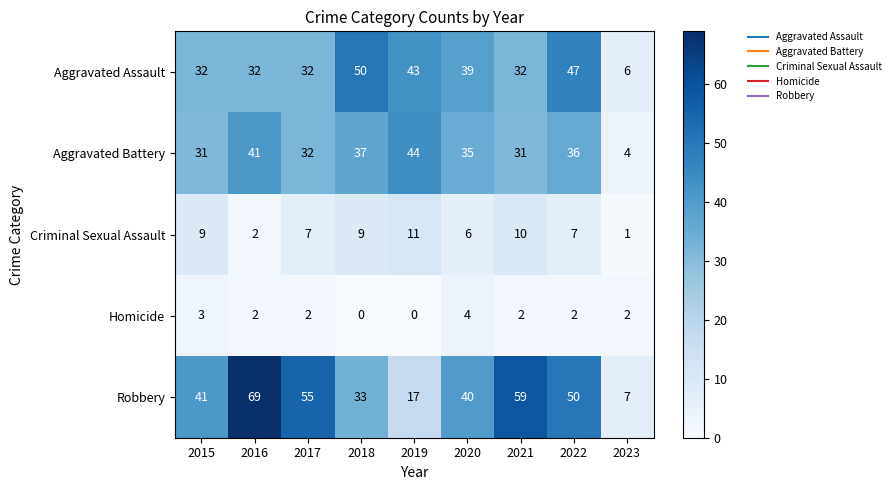

List the series in order of their peak value, lowest first.

Homicide, Criminal Sexual Assault, Aggravated Battery, Aggravated Assault, Robbery